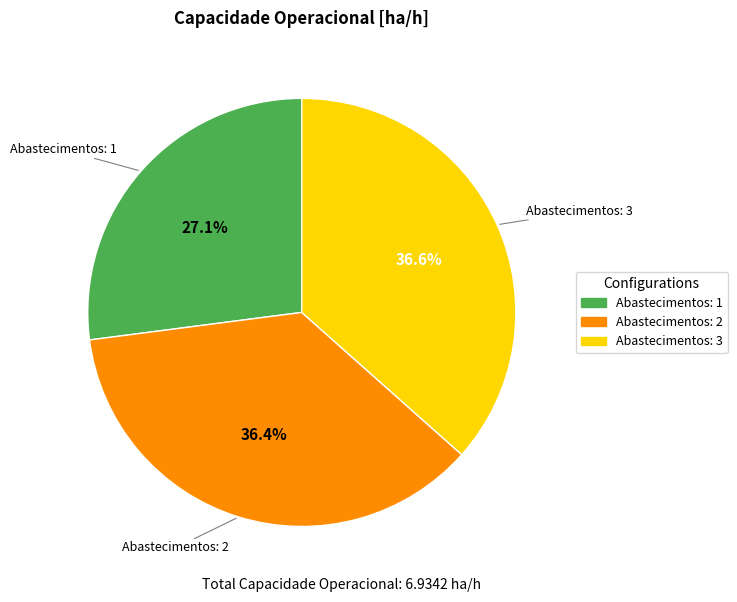

Which category has the smallest portion of the pie?

Abastecimentos: 1